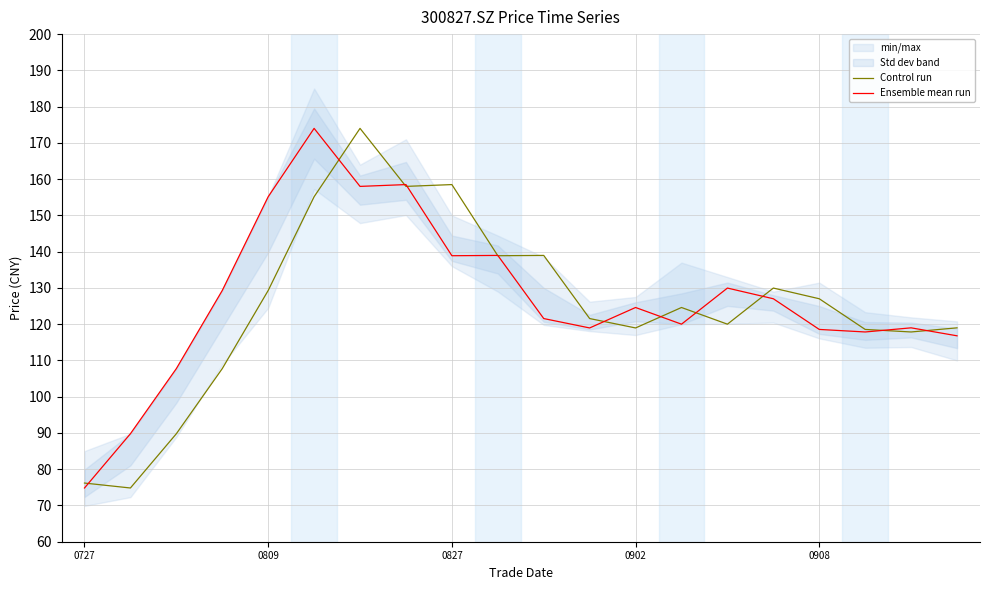

What is the average value of the Ensemble mean run series?

127.0